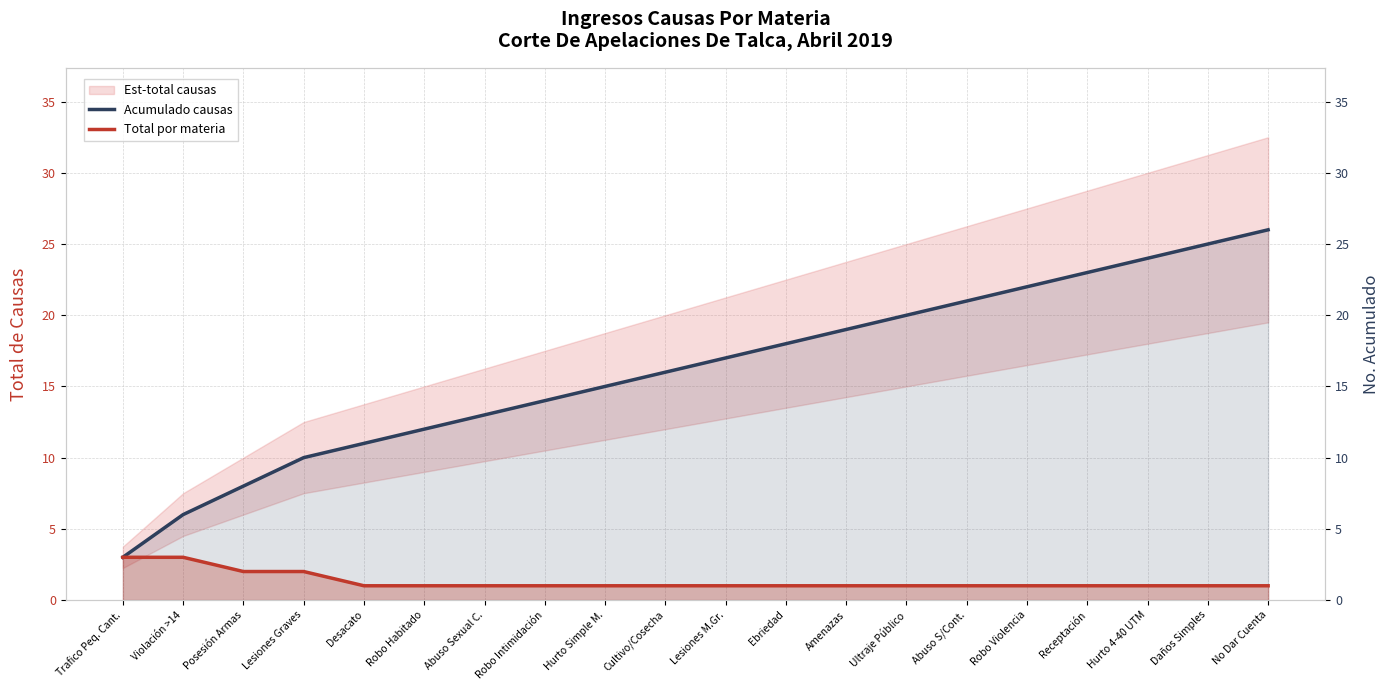

At how many categories does at least one series exceed 18?

8